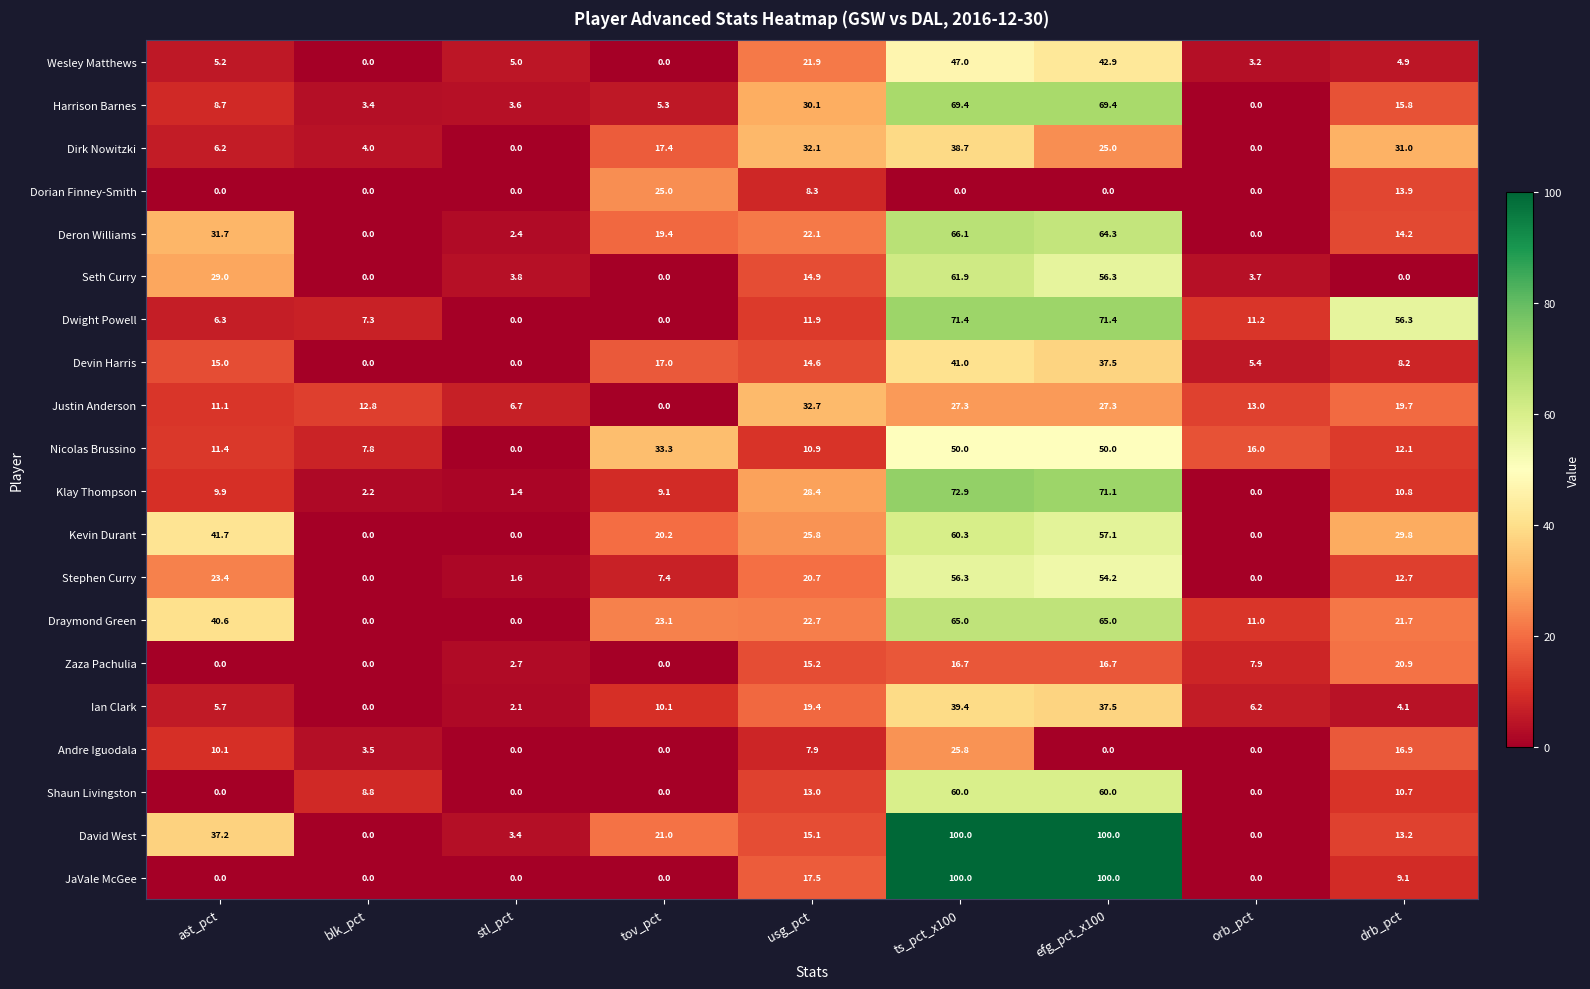

At which label does Devin Harris first exceed 14?

ast_pct